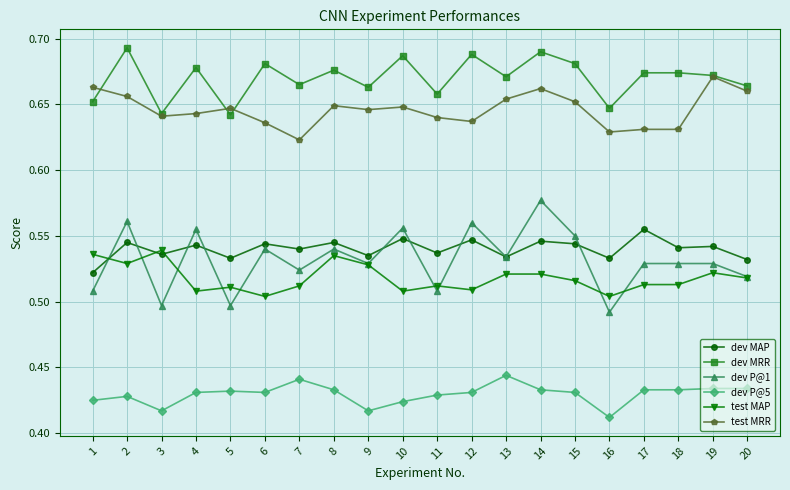

List the series in order of their peak value, lowest first.

dev P@5, test MAP, dev MAP, dev P@1, test MRR, dev MRR